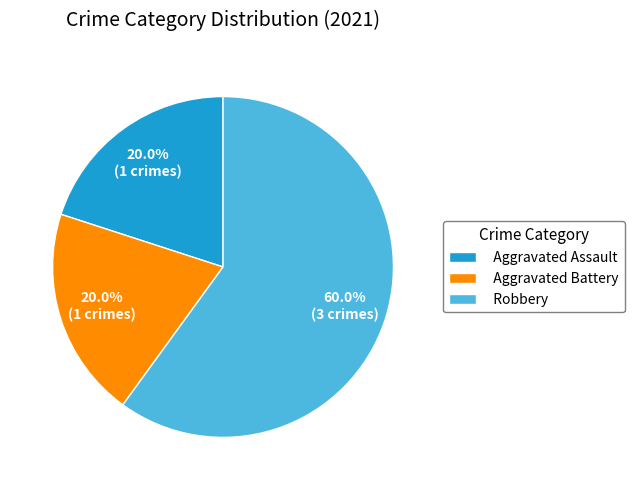

Does any single category account for the majority?

Yes